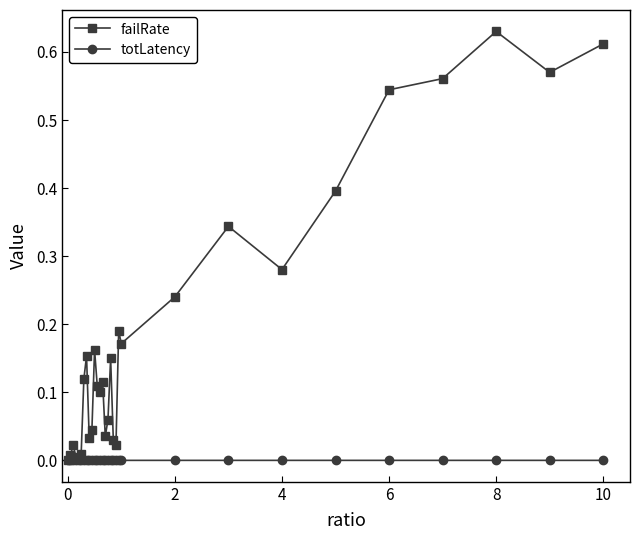

List the series in order of their peak value, lowest first.

totLatency, failRate